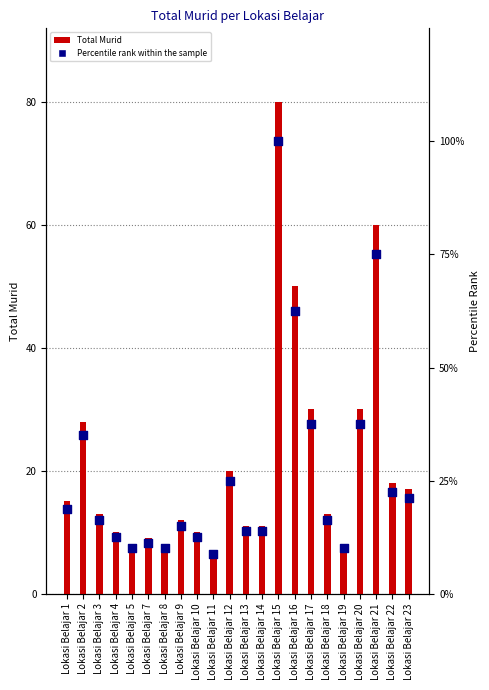

Which series contains the highest Y value?

Percentile rank within the sample